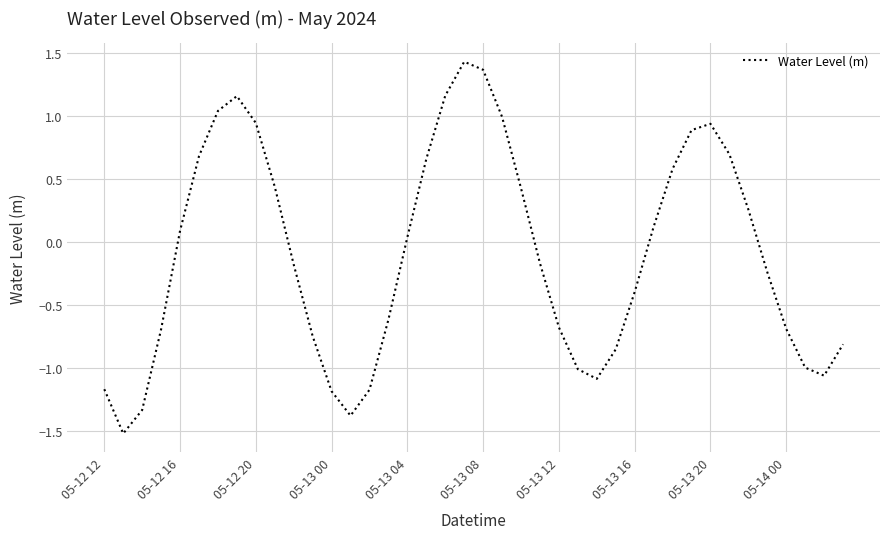

What is the difference between the maximum and minimum values?

2.9